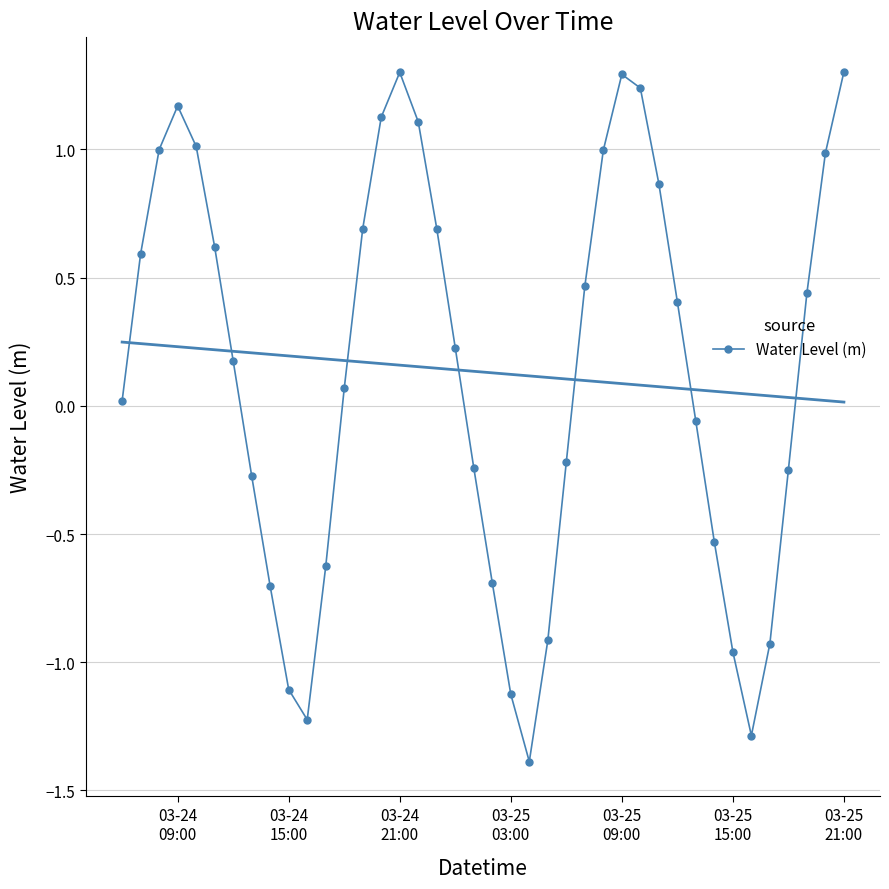

True or false: Water Level (m) has more than 0 interior local peaks.

True